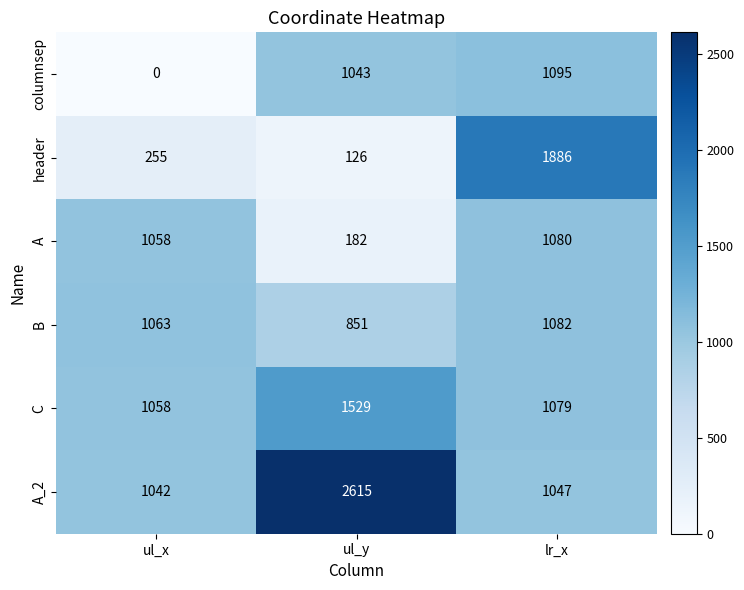

How many values in the columnsep series are below 1043?

1